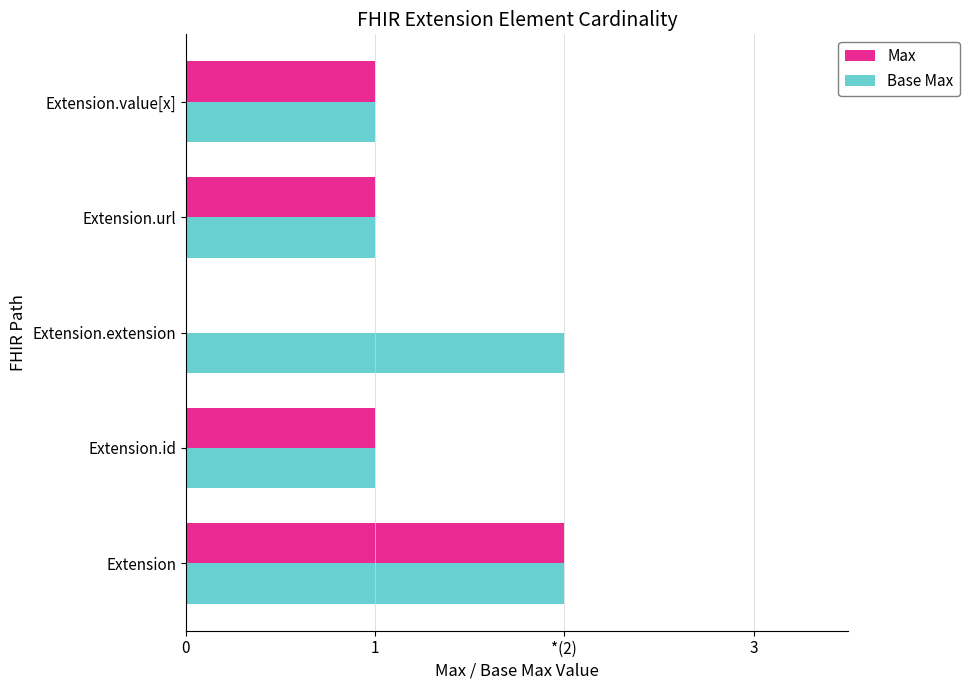

List the series in order of their peak value, highest first.

Max, Base Max